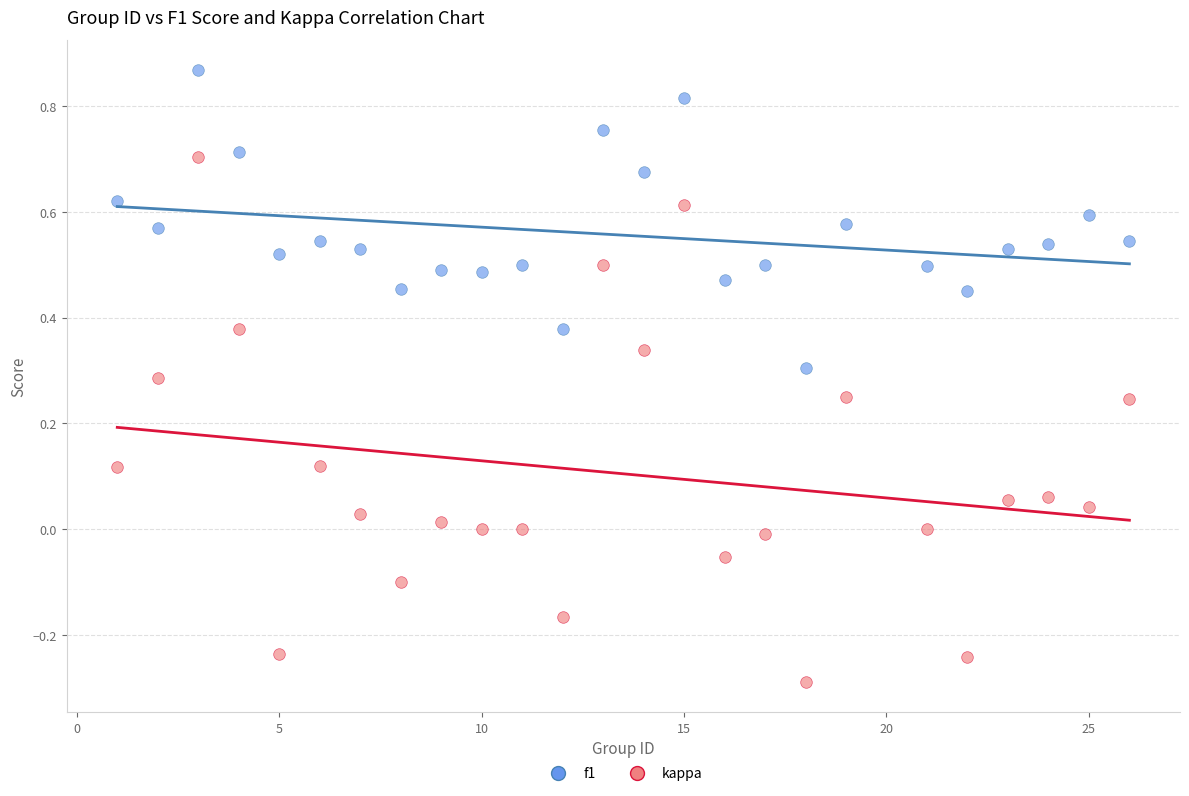

Which series has the largest Y range (max minus min)?

kappa